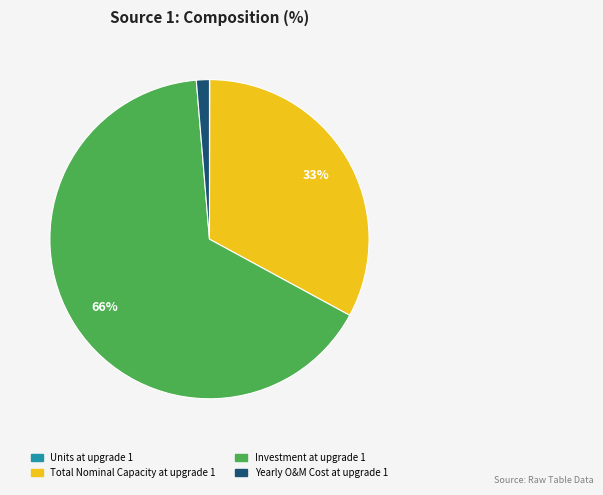

Which slice is the largest?

Investment at upgrade 1